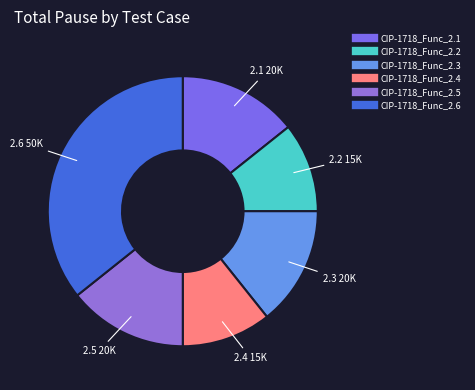

Do CIP-1718_Func_2.1 and CIP-1718_Func_2.5 together represent more than half of the pie?

No